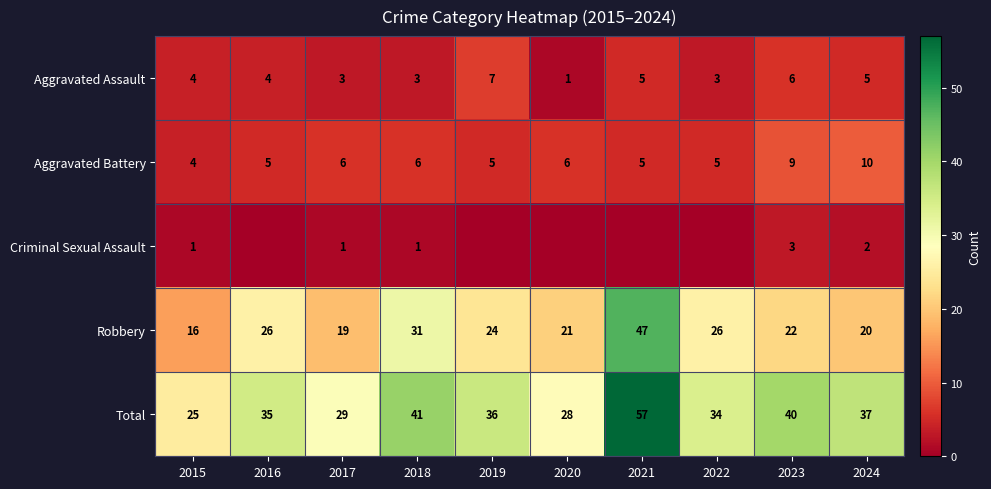

What is the average value of the Aggravated Assault series?

4